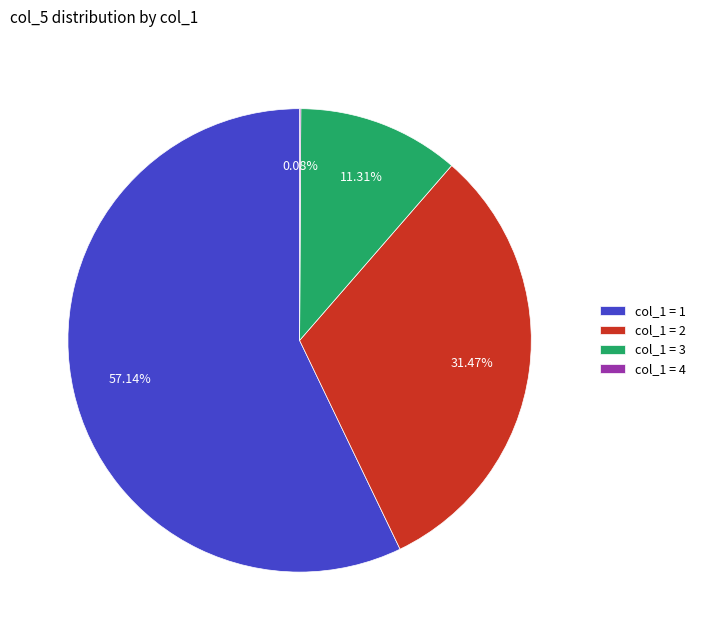

What is the ratio of the value at col_1 = 1 to the value at col_1 = 2?

1.8